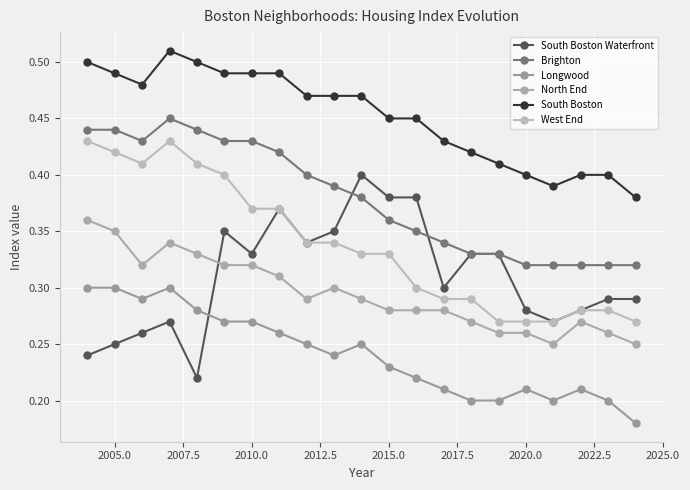

How many series are shown in this chart?

6